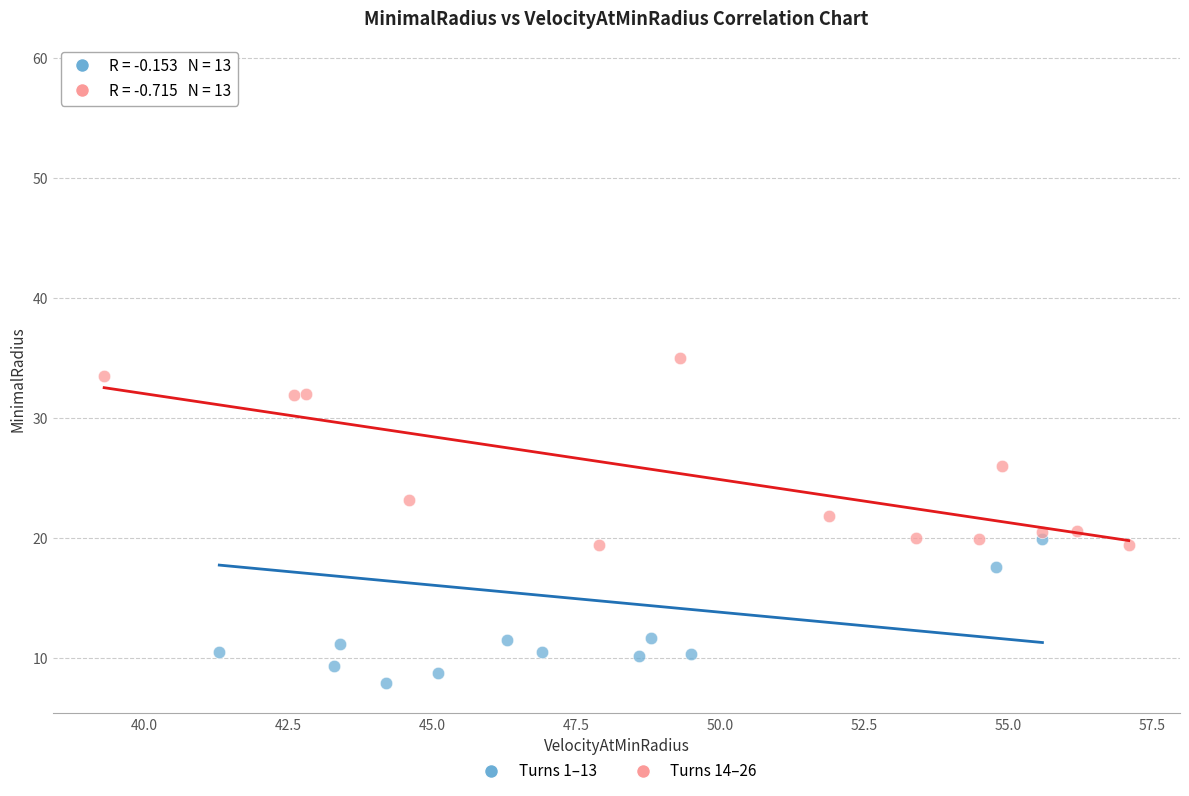

Which series reaches the maximum Y coordinate?

Turns 1–13